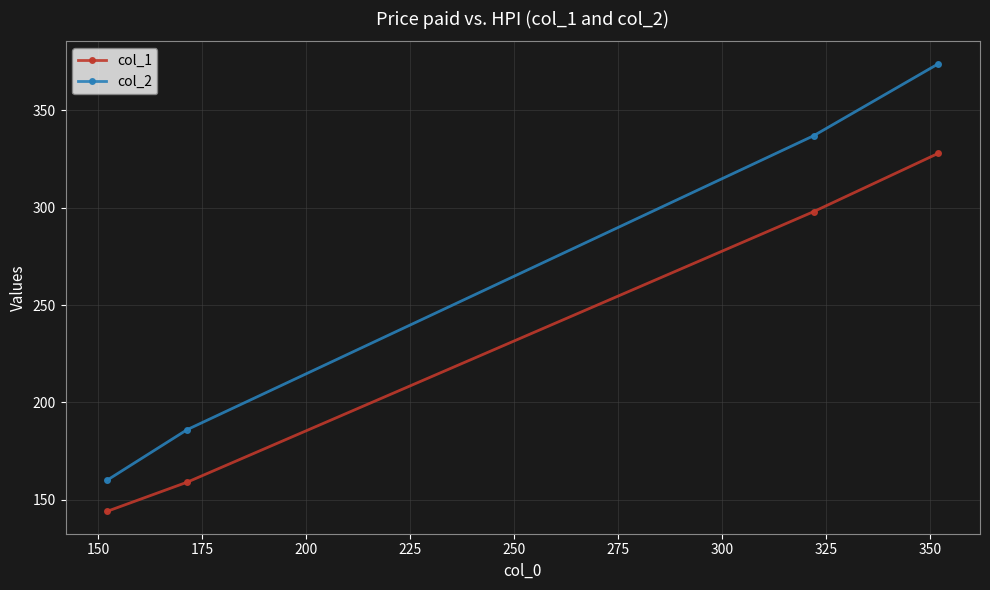

What is the value of the col_1 point at the 4th from the left?

328